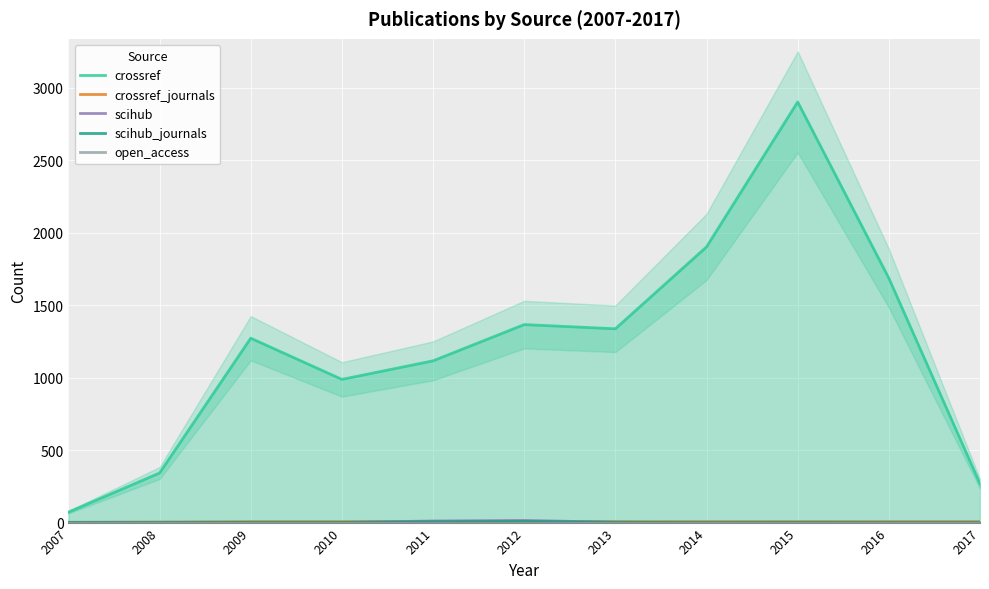

List the series in order of their peak value, lowest first.

open_access, crossref_journals, scihub_journals, scihub, crossref